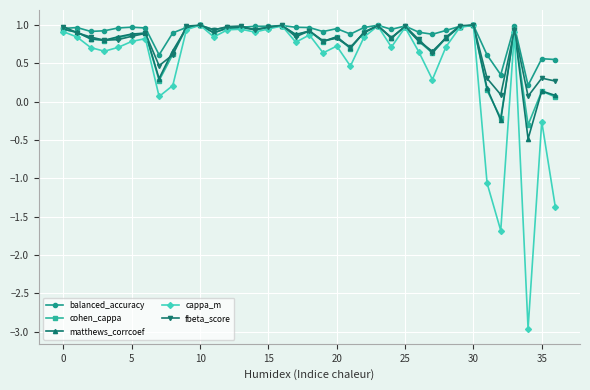

Which series has the widest spread of values?

cappa_m